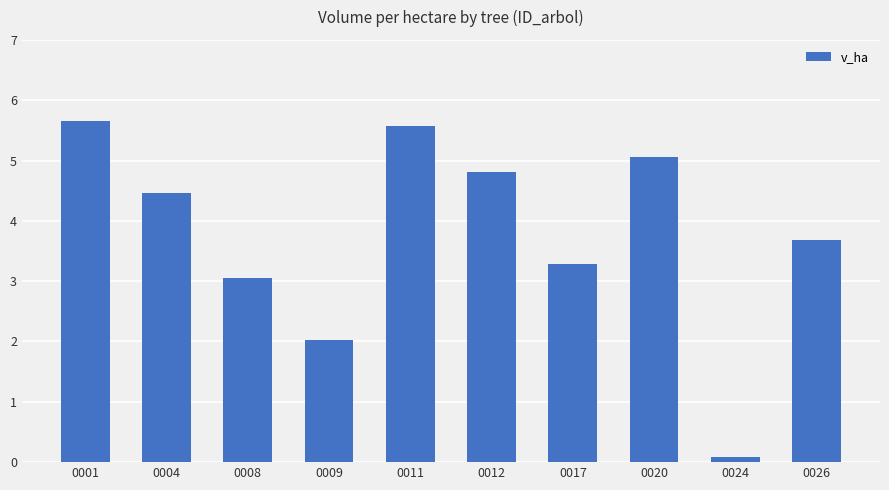

What is the sum of all values?

37.7